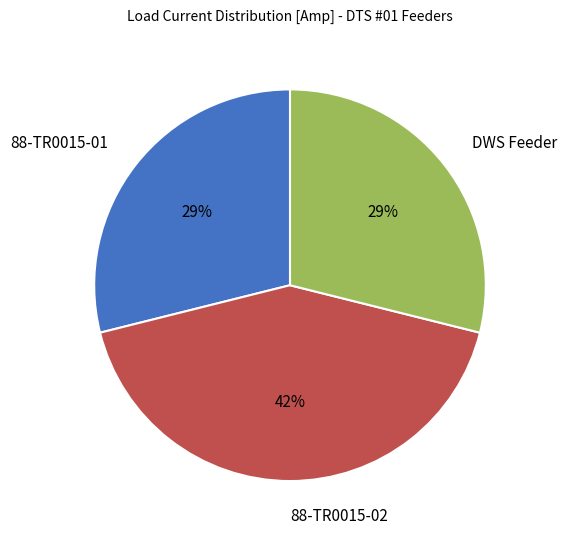

To the nearest percent, what is the difference between the largest and smallest slice percentages?

13%